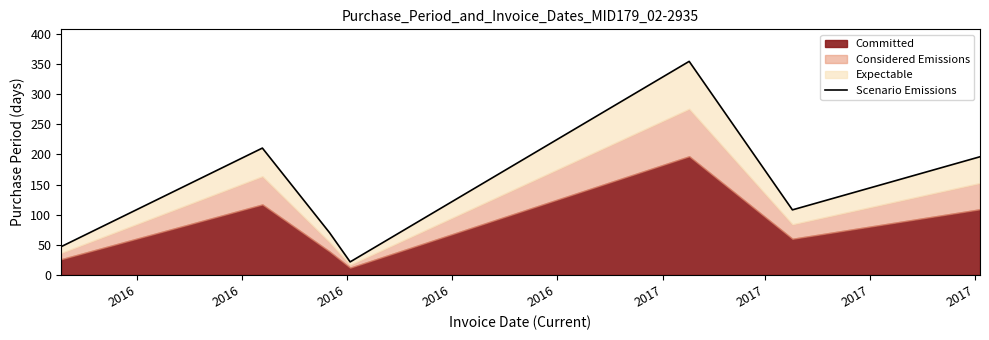

What is the value of the 1st point from the left?

46.8